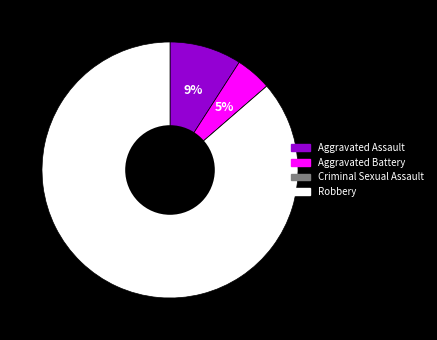

What is the largest slice in the pie chart?

Robbery